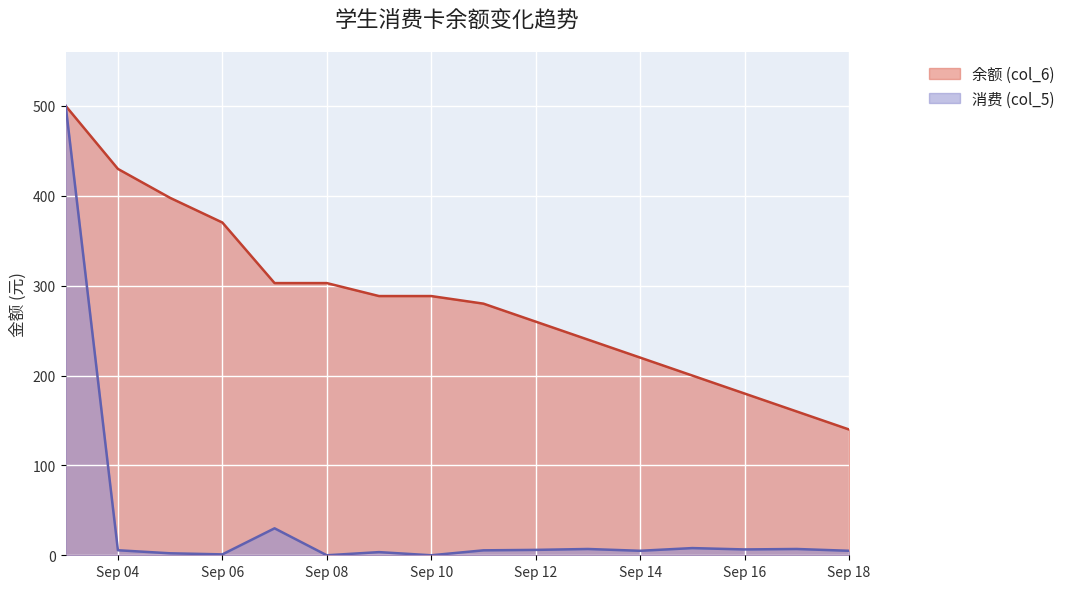

What value does the 余额 (col_6) series have at 2013-09-15?

200.0